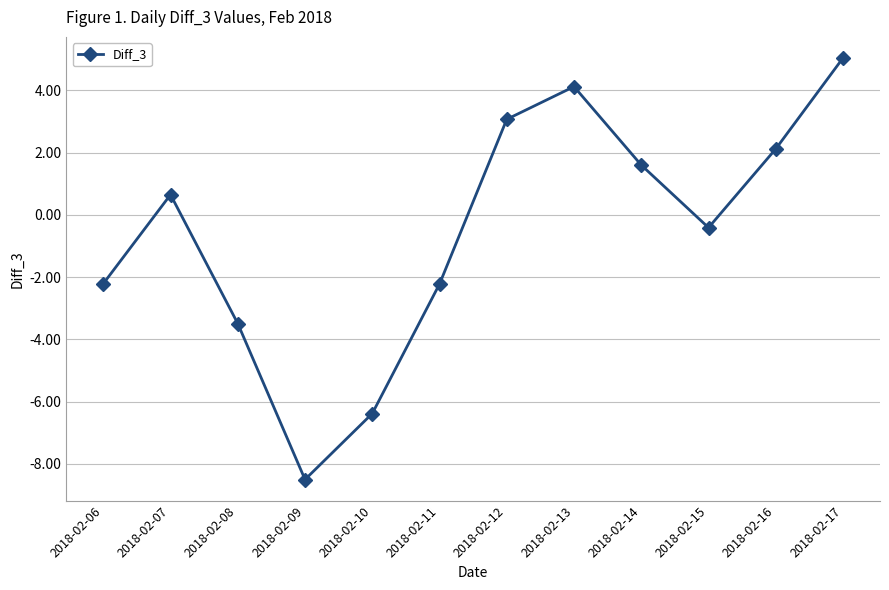

Where does the data first go above 0?

2018-02-07